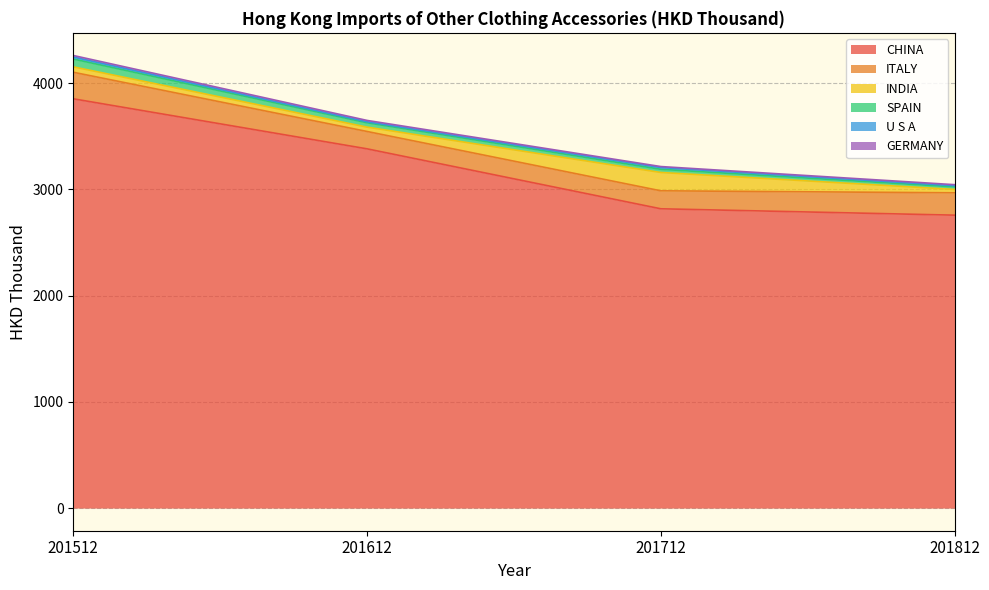

What is the minimum value shown in the chart?

2757.7